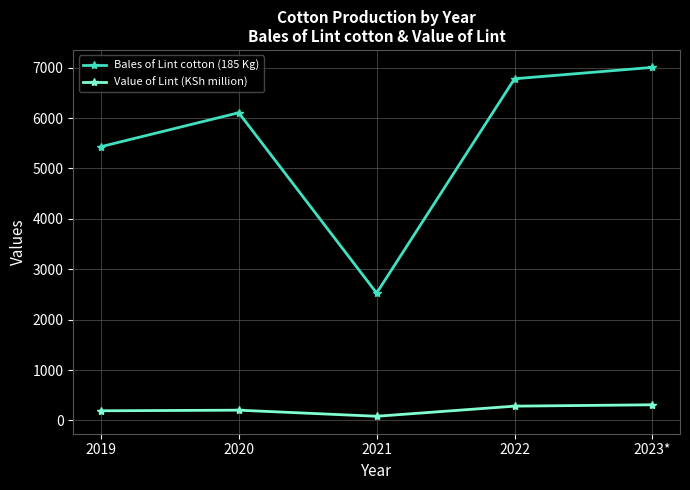

What is the label of the 4th point from the right?

2020